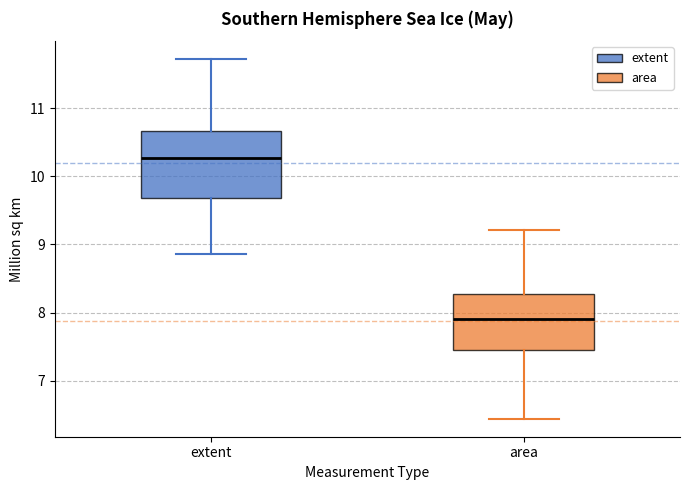

Reading left to right, transcribe this box plot: for each box, give where its median line is, the range the box spans, and where its two whiskers end, as read against the y-axis. The values are not printed on the chart, so give them approximately, as read against the axis.

extent: median 10.3, box 9.7 to 10.7, whiskers 8.9 to 11.7
area: median 7.9, box 7.4 to 8.3, whiskers 6.4 to 9.2